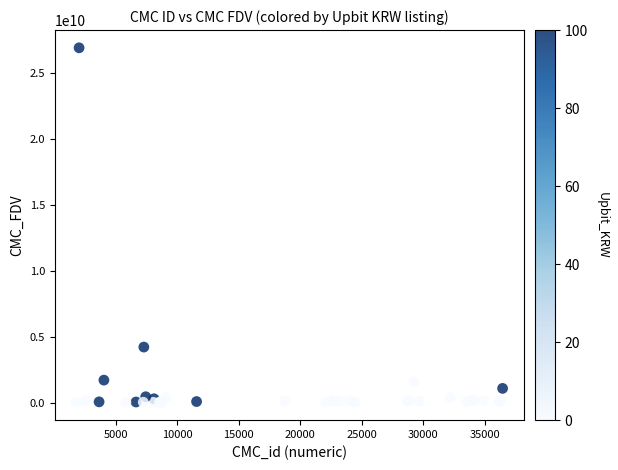

What Y value in the scatter plot is closest to 13473984408?

4210357564.2